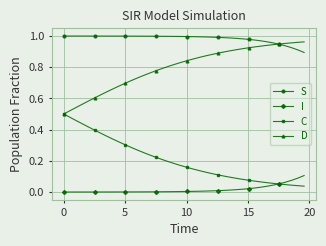

True or false: I and D intersect in this chart.

False